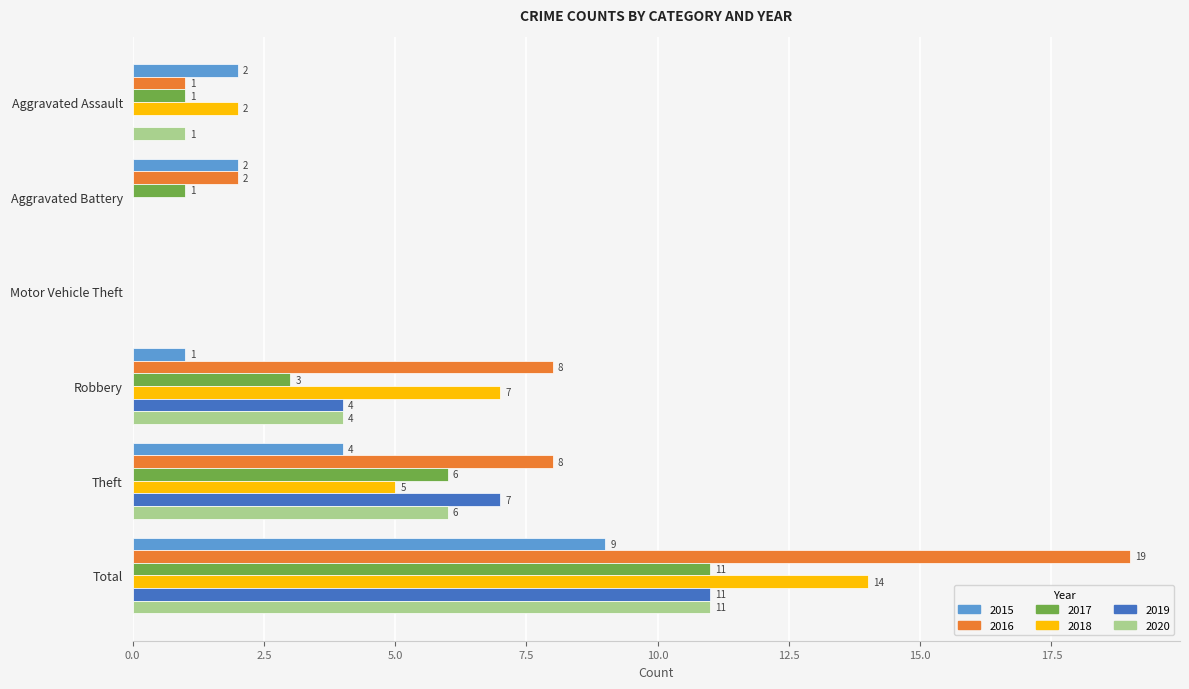

Count the number of data series in this chart.

6